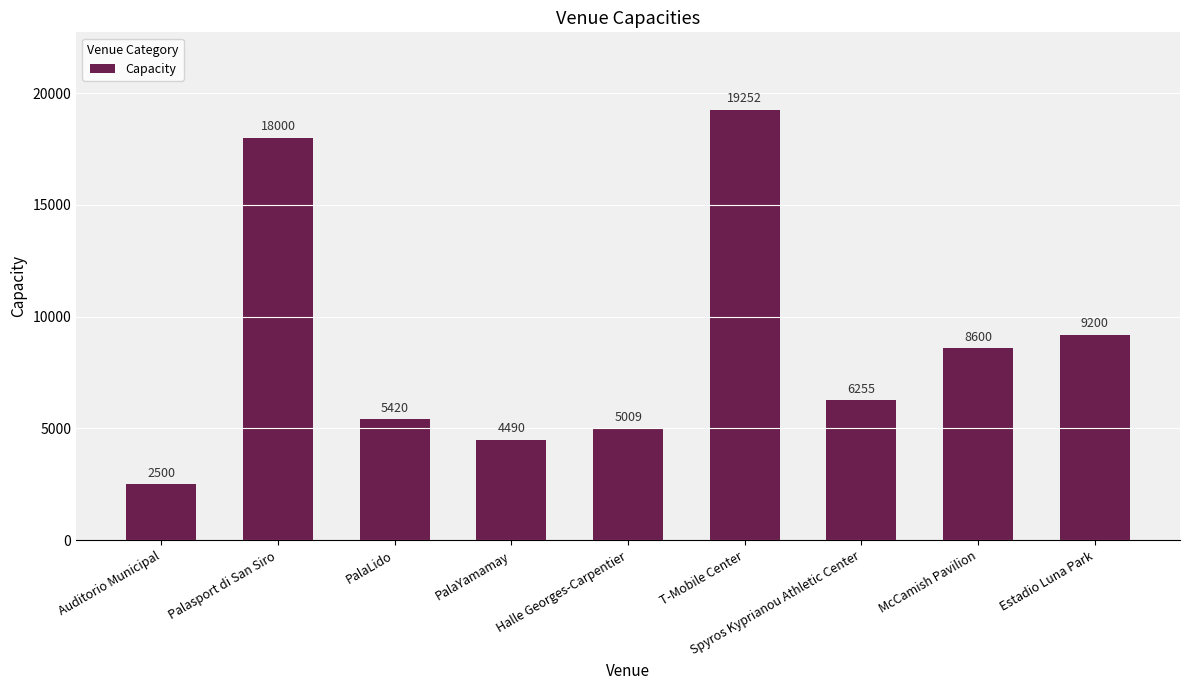

What is the sum of the values at PalaLido and McCamish Pavilion?

14020